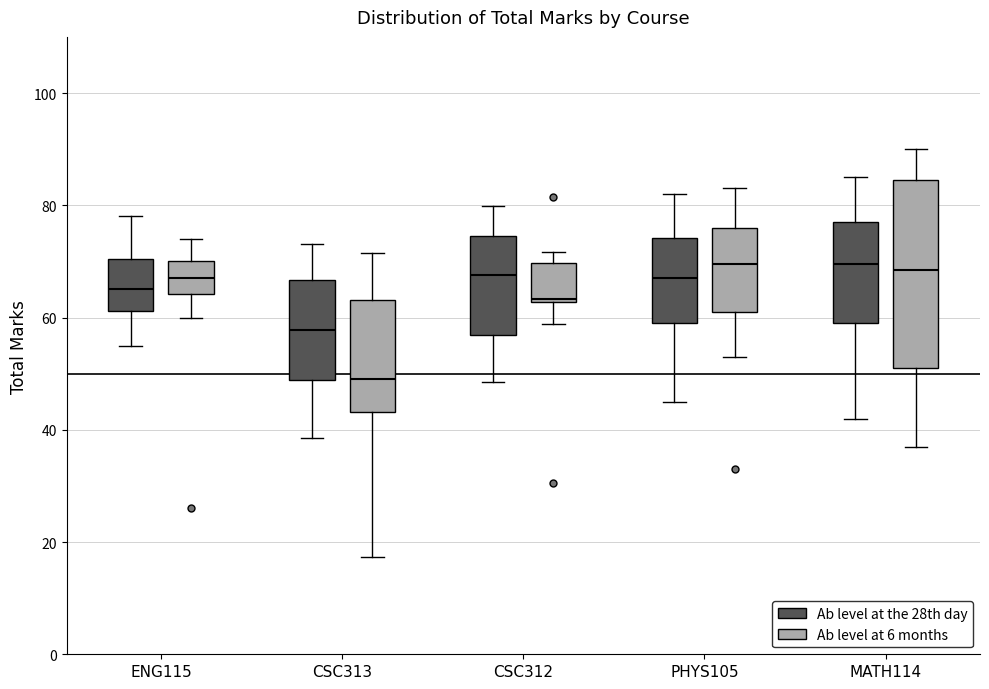

Reading left to right, read every box against the y-axis: the position of its median line, the range the box covers, and the ends of its whiskers. The values are not printed on the chart, so give them approximately, as read against the axis.

ENG115 (Ab level at the 28th day): median 66, box 62 to 70, whiskers 56 to 78
ENG115 (Ab level at 6 months): median 68, box 64 to 70, whiskers 60 to 74
CSC313 (Ab level at the 28th day): median 58, box 48 to 66, whiskers 38 to 74
CSC313 (Ab level at 6 months): median 50, box 44 to 64, whiskers 18 to 72
CSC312 (Ab level at the 28th day): median 68, box 56 to 74, whiskers 48 to 80
CSC312 (Ab level at 6 months): median 64, box 62 to 70, whiskers 58 to 72
PHYS105 (Ab level at the 28th day): median 68, box 60 to 74, whiskers 46 to 82
PHYS105 (Ab level at 6 months): median 70, box 62 to 76, whiskers 54 to 84
MATH114 (Ab level at the 28th day): median 70, box 60 to 78, whiskers 42 to 86
MATH114 (Ab level at 6 months): median 68, box 52 to 84, whiskers 38 to 90